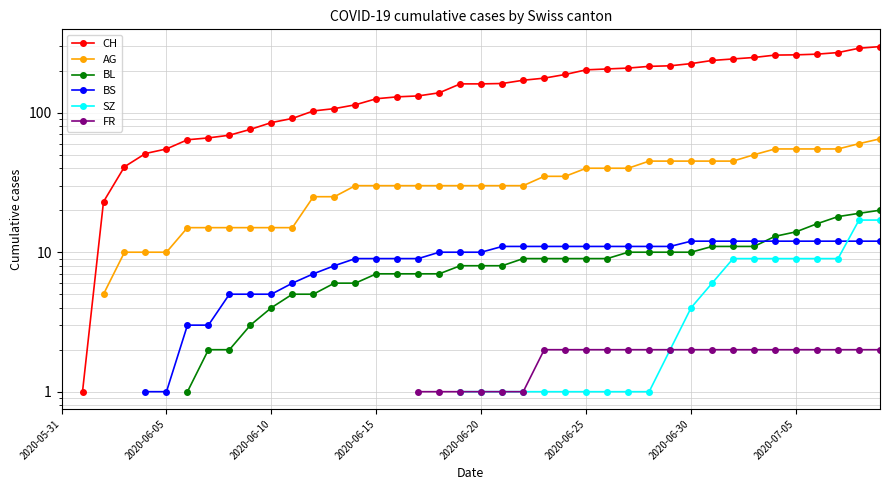

Is the value of AG at 8 greater than the value of SZ at 31?

Yes